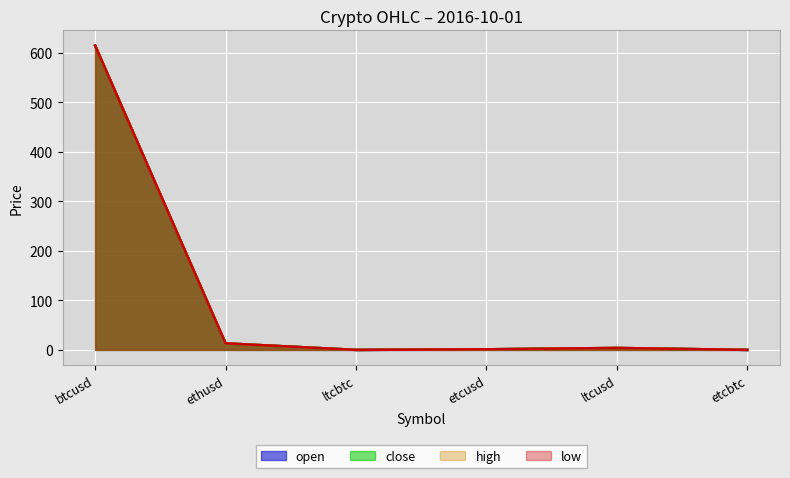

What is the maximum value shown in the chart?

614.1